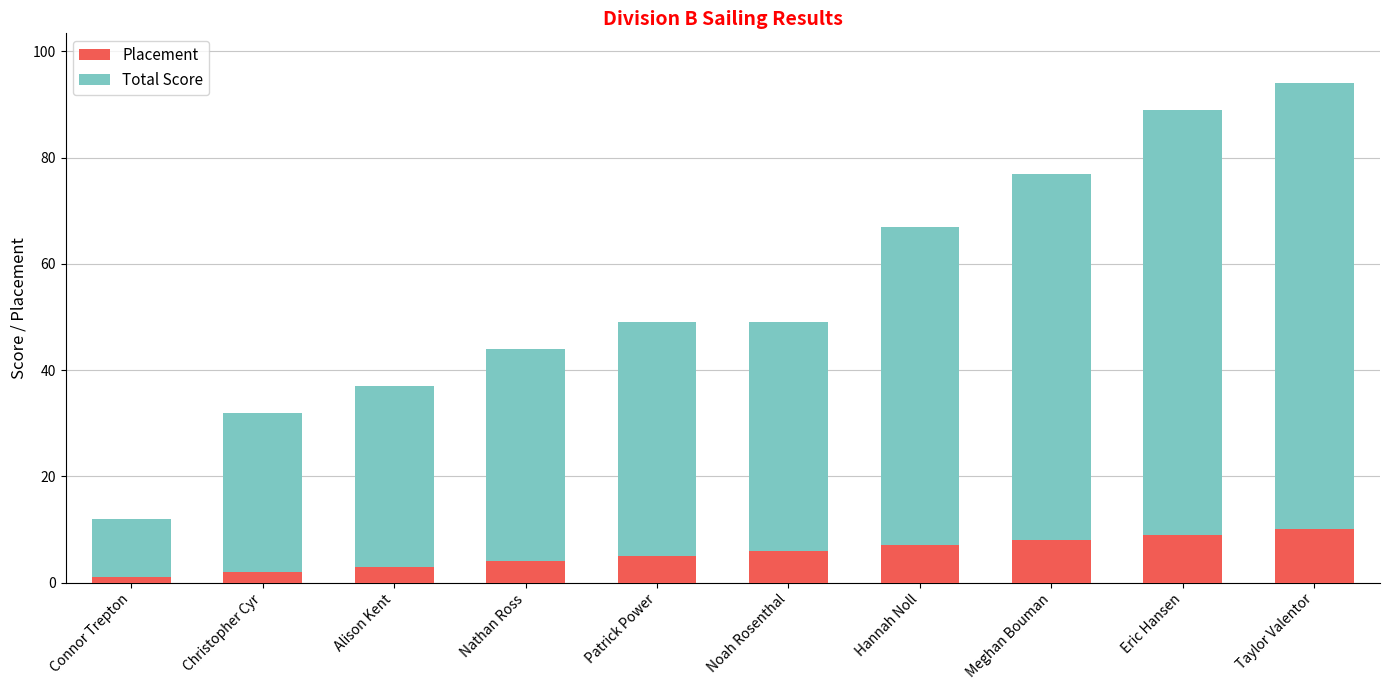

Reading right to left, what are the values for Placement?

10	9	8	7	6	5	4	3	2	1